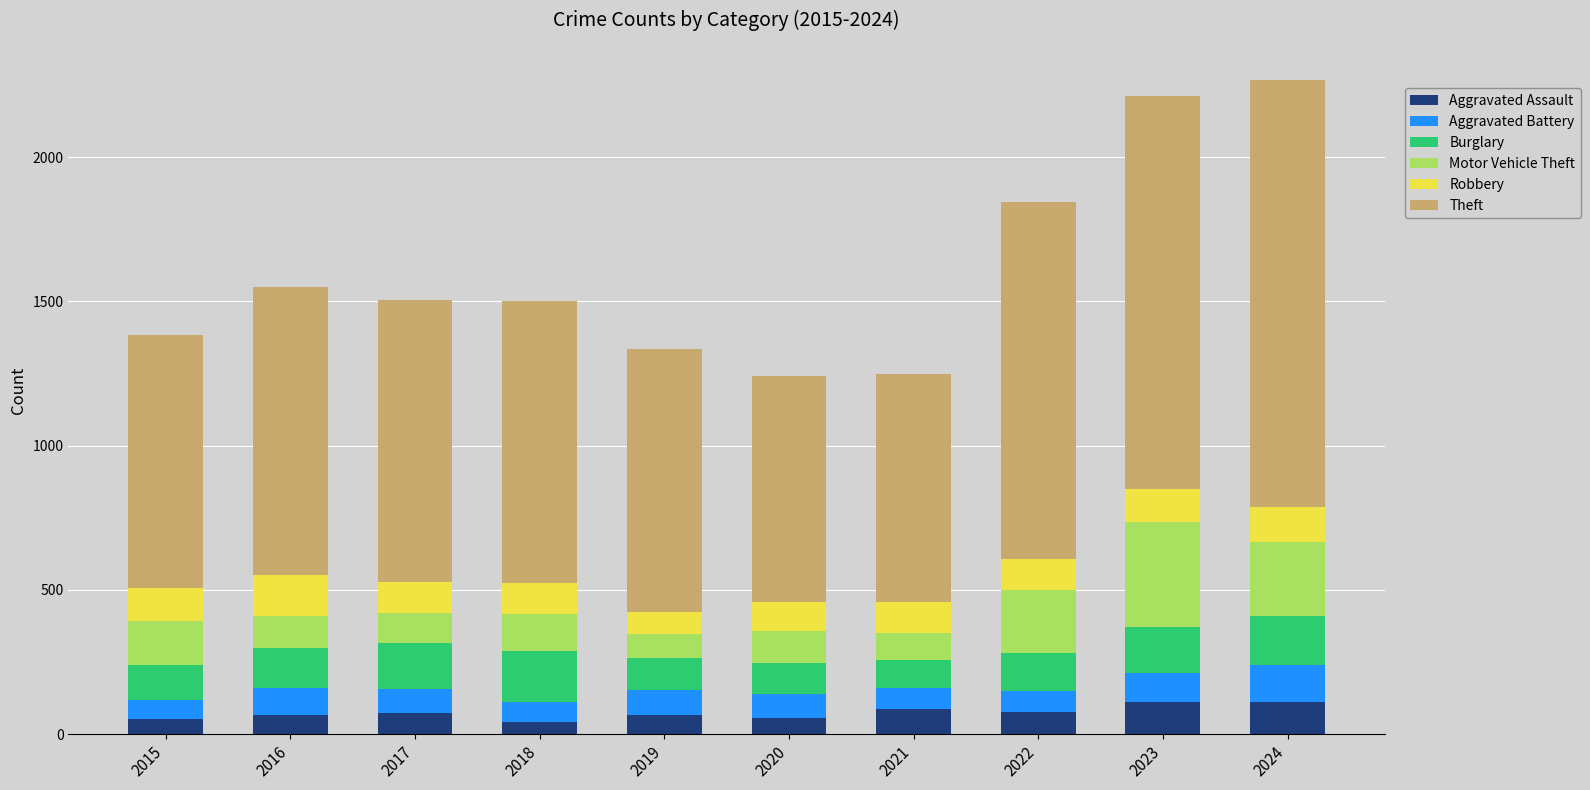

What is the difference between the Aggravated Assault values at 2024 and 2020?

56